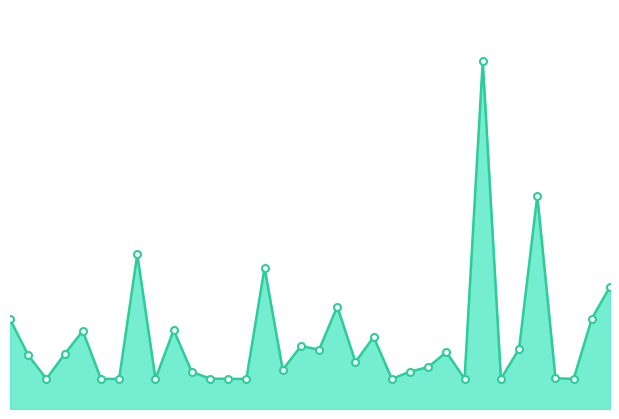

Reading left to right, what are all the values shown in this chart?

3.0	1.8	1.0	1.8	2.6	1.0	1.0	5.1	1.0	2.6	1.2	1.0	1.0	1.0	4.7	1.3	2.1	2.0	3.4	1.6	2.4	1.0	1.2	1.4	1.9	1.0	11.5	1.0	2.0	7.1	1.0	1.0	3.0	4.1